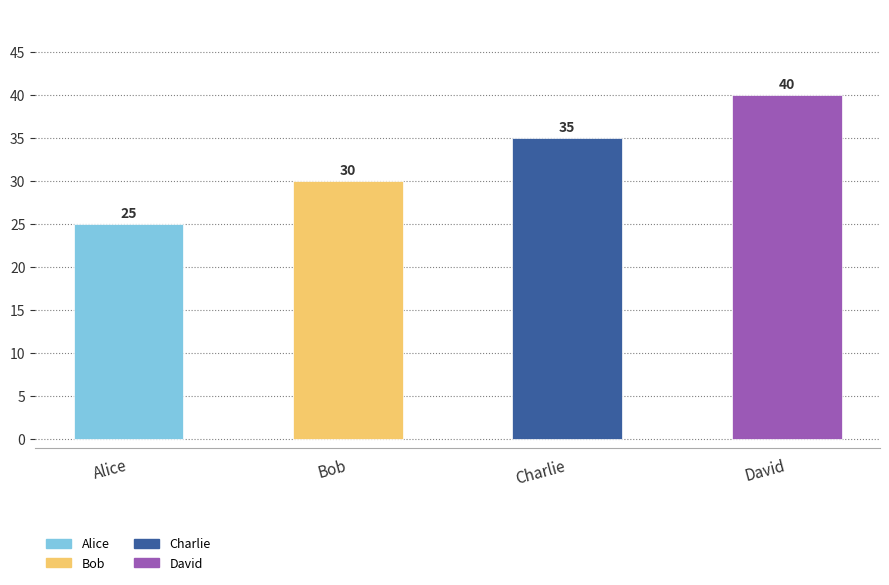

What is the smallest value displayed?

25